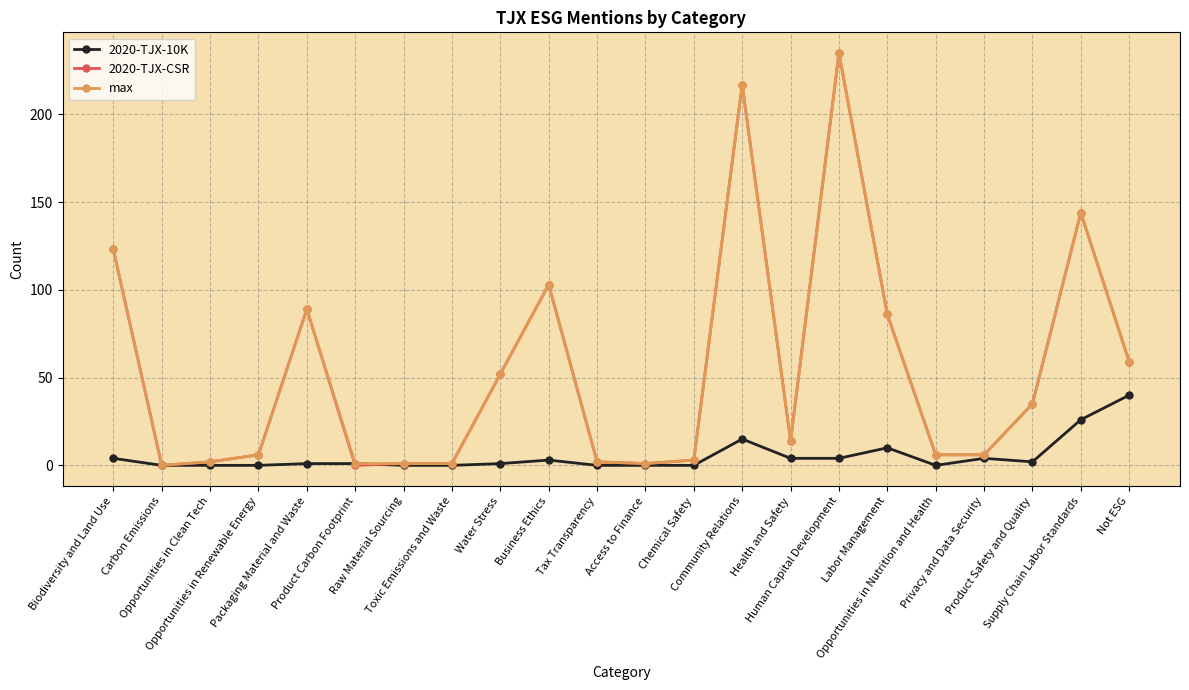

What is the maximum value shown in the chart?

235